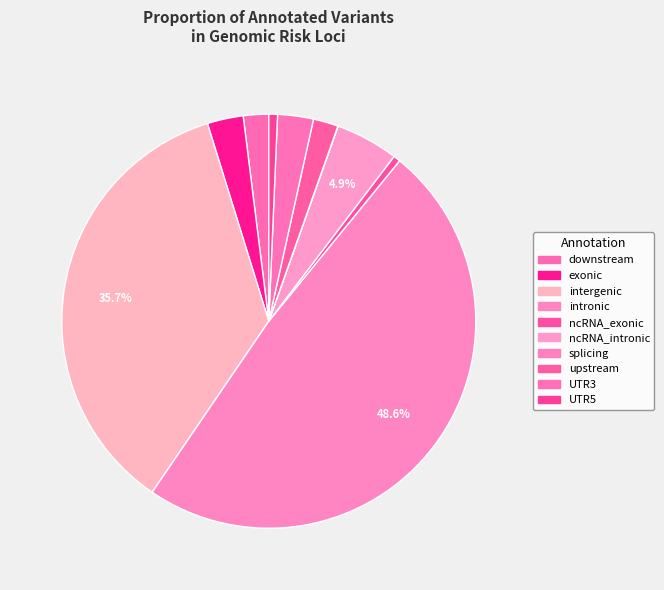

Do intergenic and upstream together represent more than half of the pie?

No